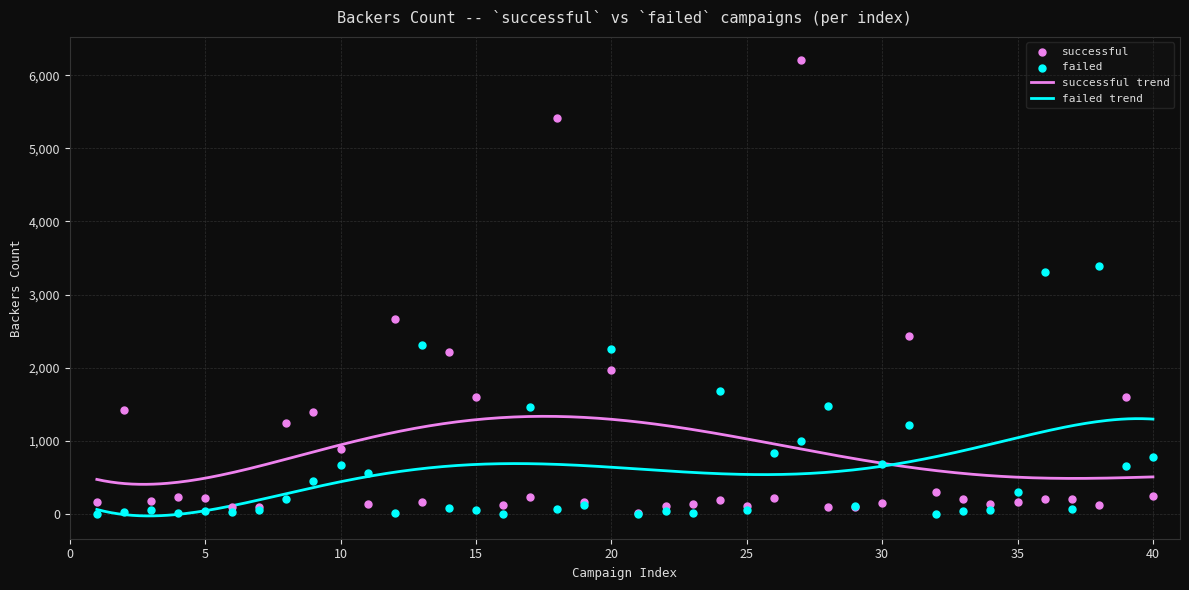

What is the lowest value of the successful trend series?

405.6